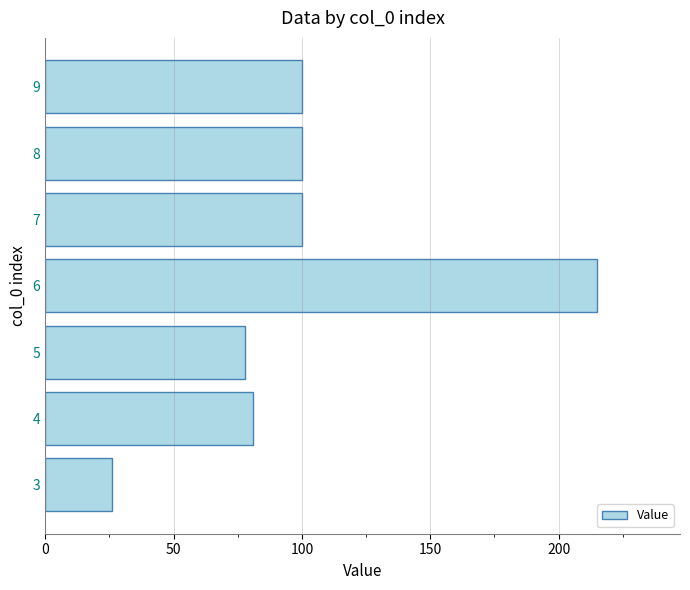

True or false: the data shows 215 at 6.

True